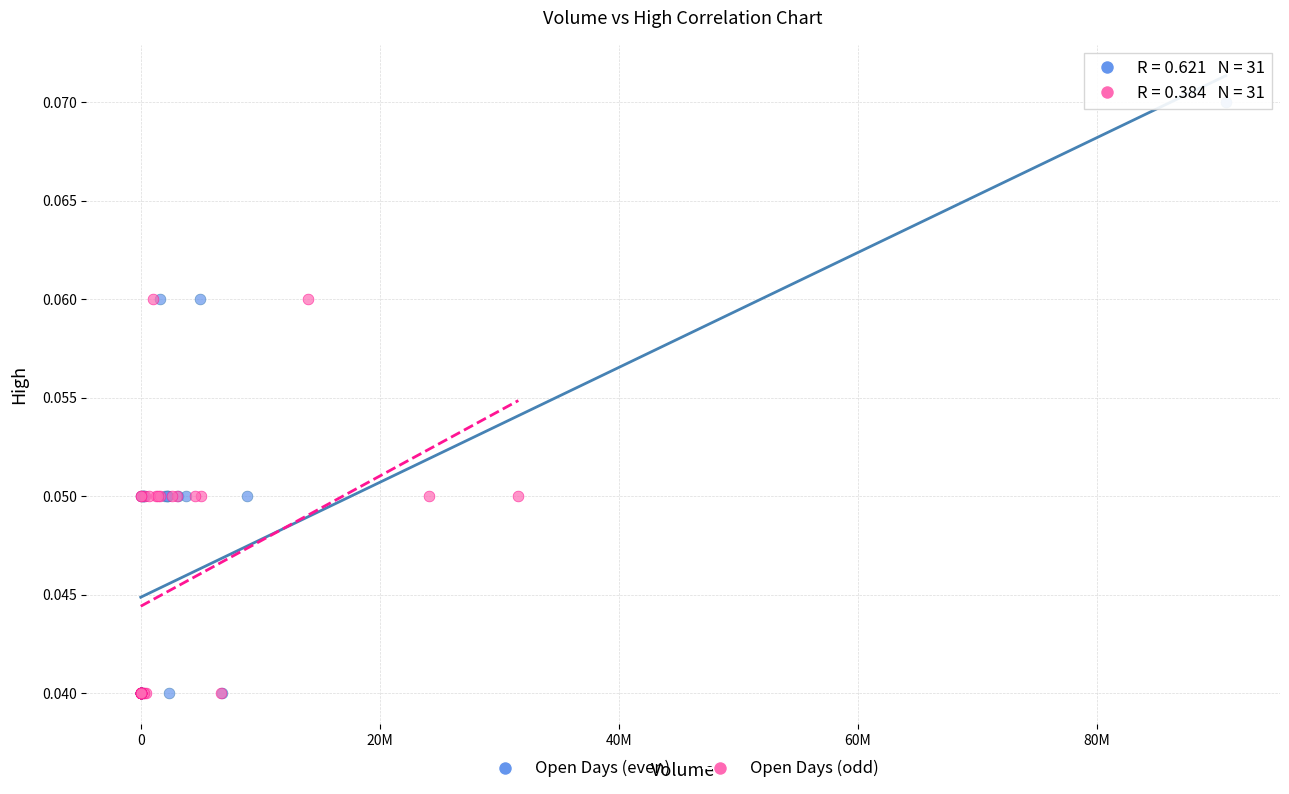

Which series reaches the maximum Y coordinate?

Open Days (even)